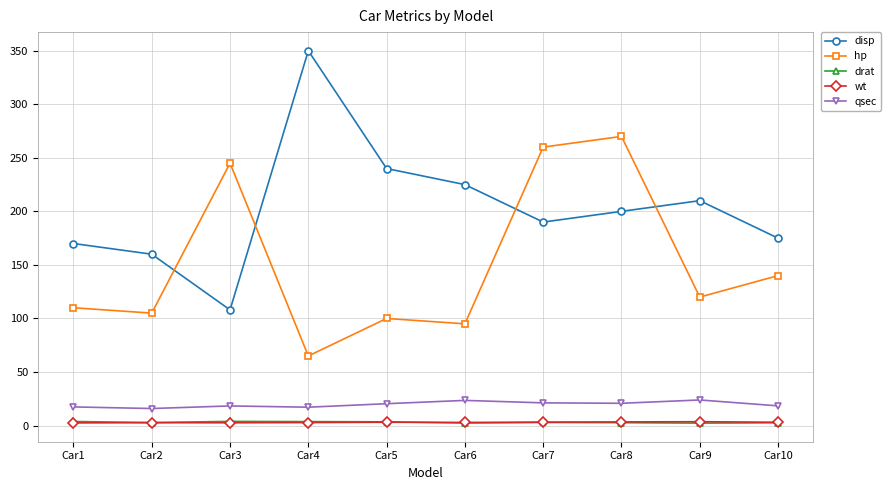

What is the difference between the second highest and second lowest values in the hp series?

165.0